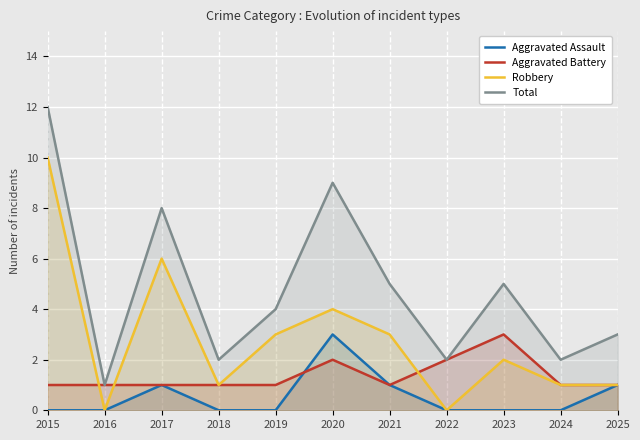

What is the sum of the Aggravated Battery values at 2020 and 2017?

3